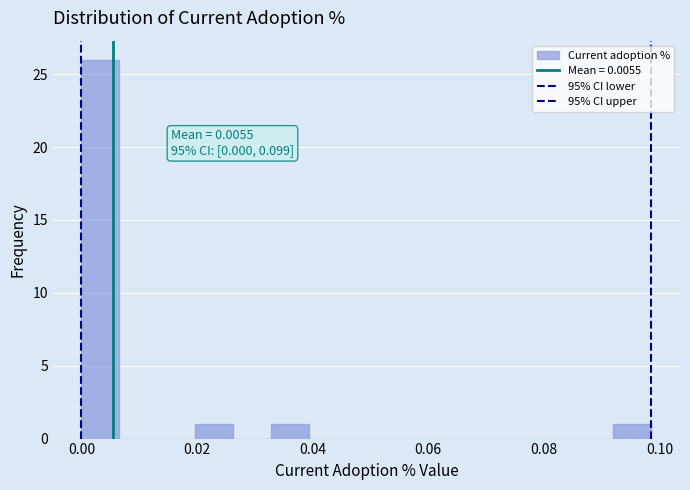

Read against the x-axis, roughly where is the centre of the tallest bar?

0.004